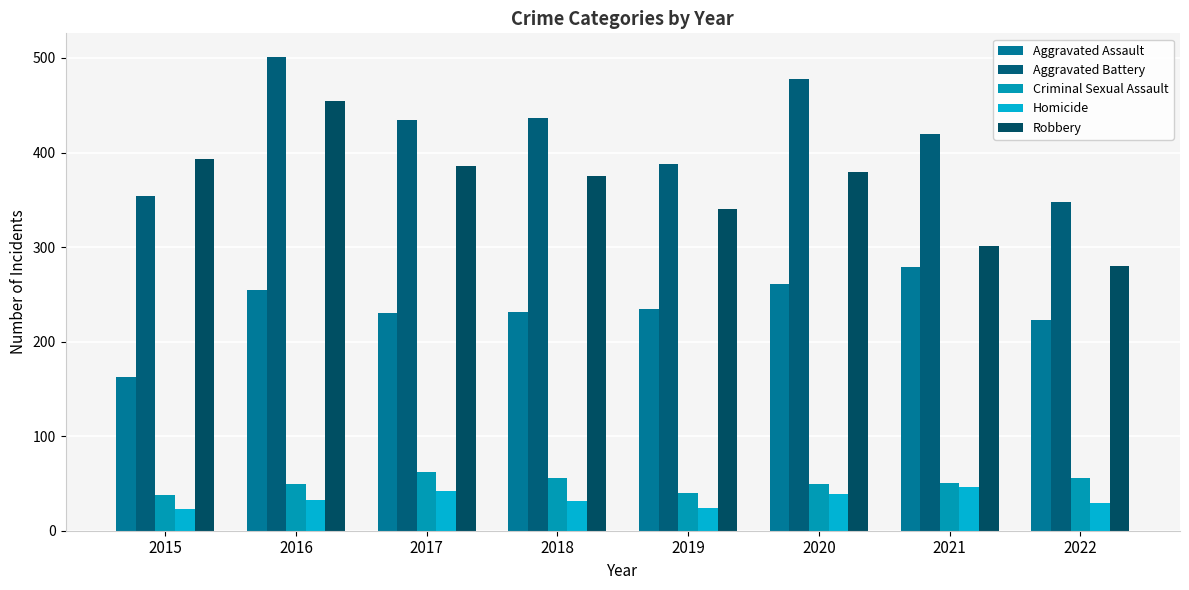

What is the difference between the maximum and minimum values in the Robbery series?

175